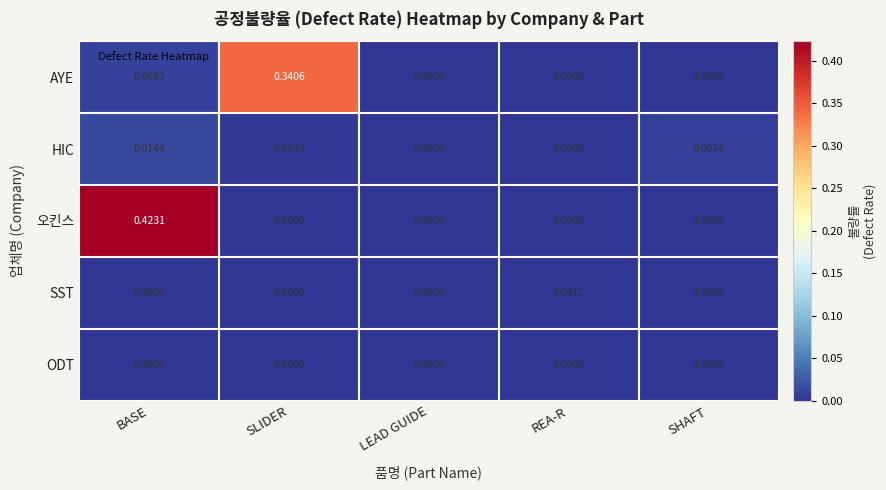

How many distinct data groups are displayed?

5